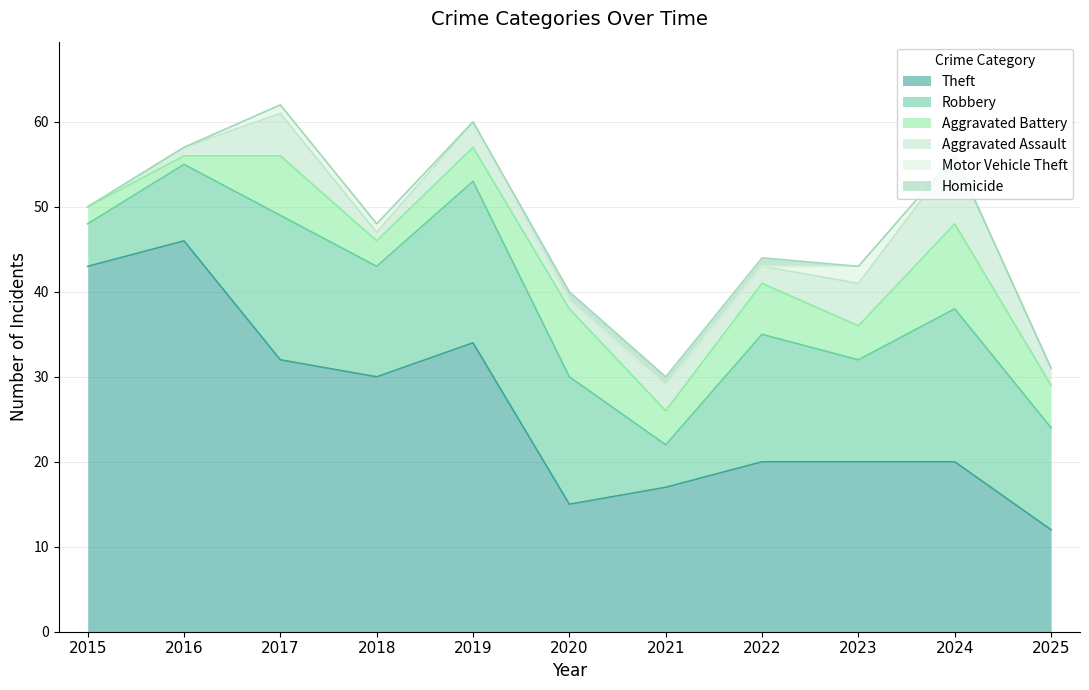

What is the highest value of the Aggravated Battery series?

10